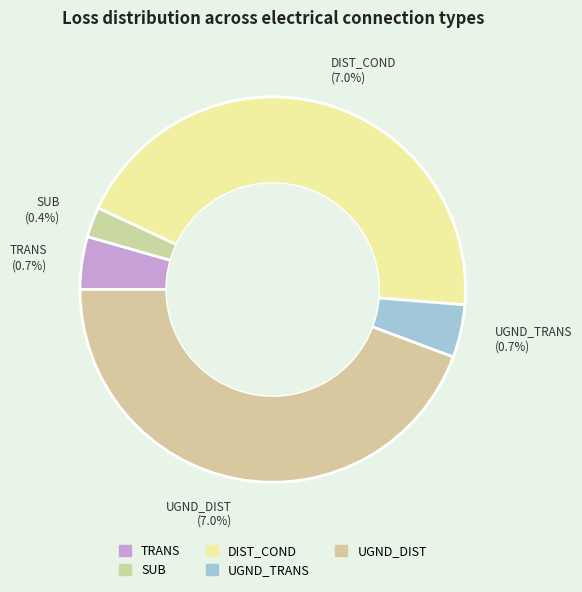

Which slice is the largest?

DIST_COND